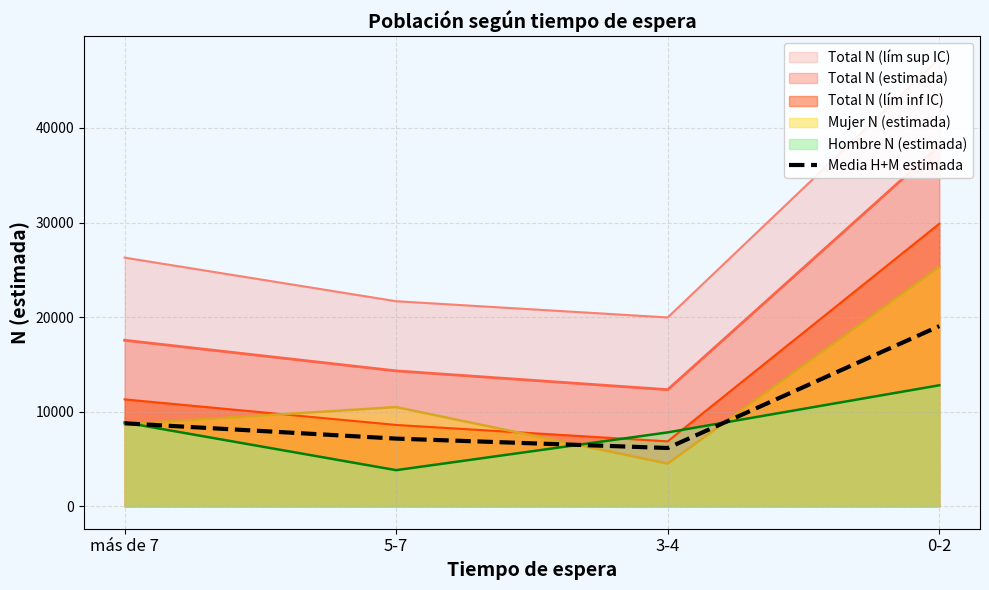

What is the value of the 2nd point from the left?

7160.5